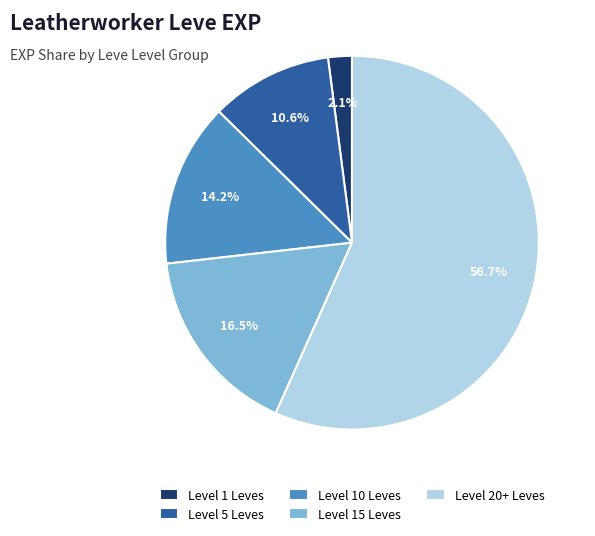

Between Level 5 Leves and Level 10 Leves, which is larger?

Level 10 Leves